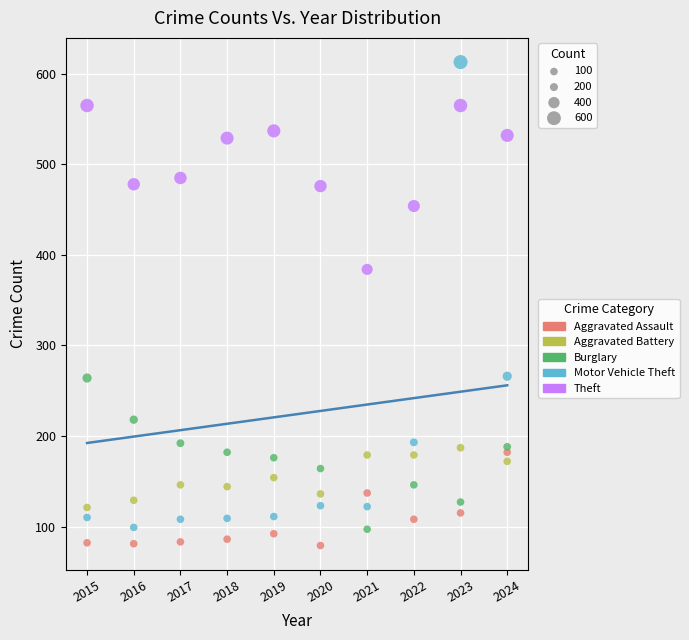

Which series reaches the minimum Y coordinate?

Aggravated Assault